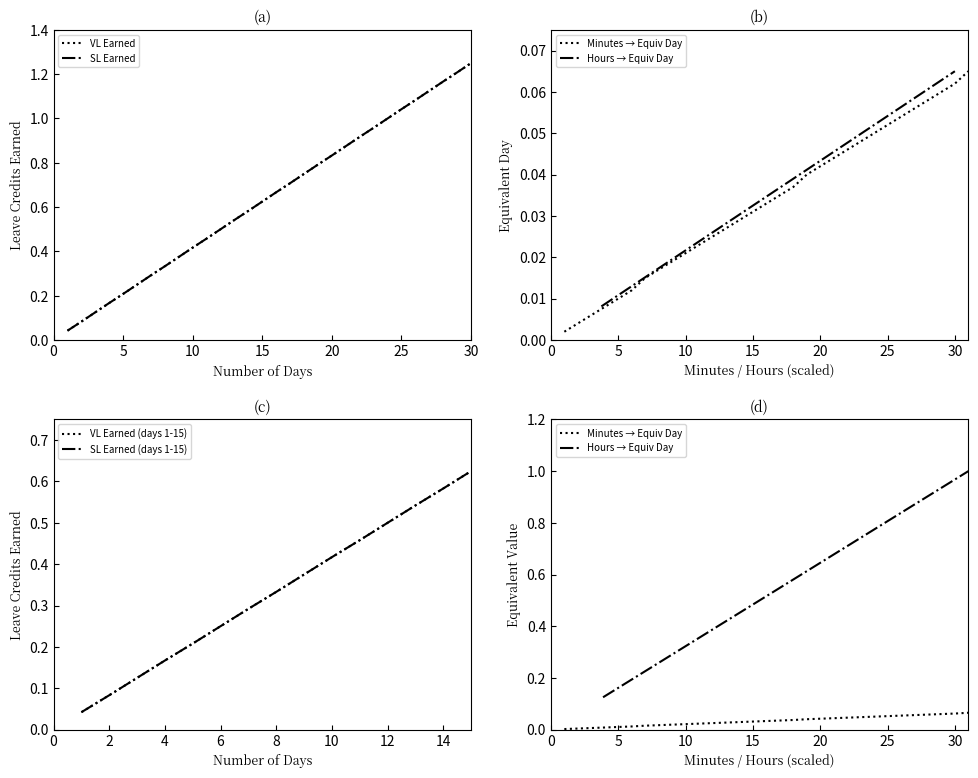

Which series has the widest spread of values?

VL Earned